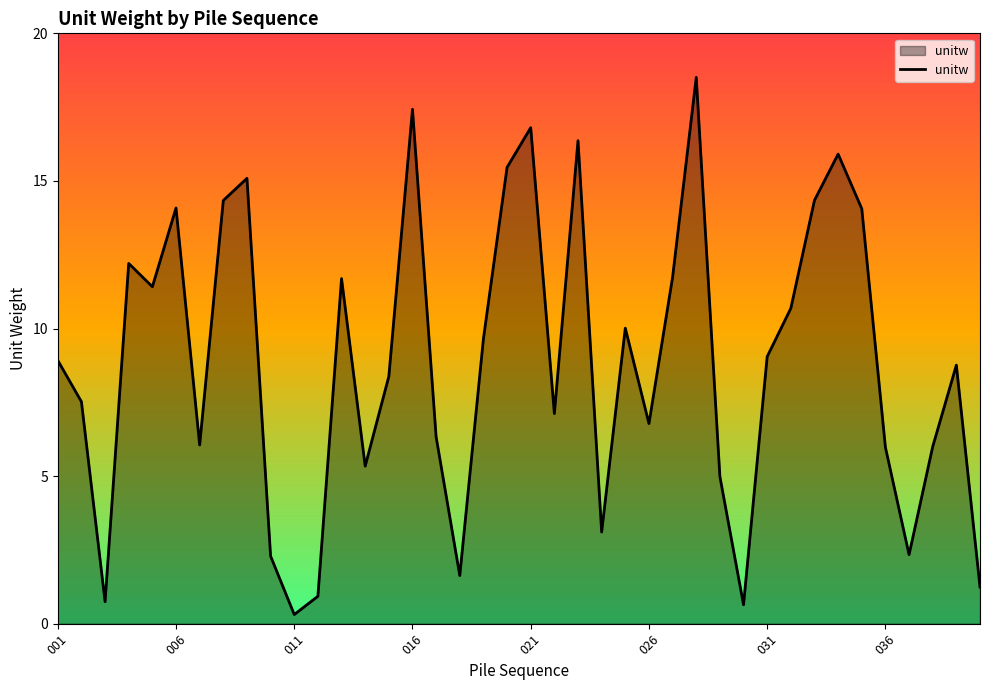

What is the difference between the maximum and minimum values?

18.2